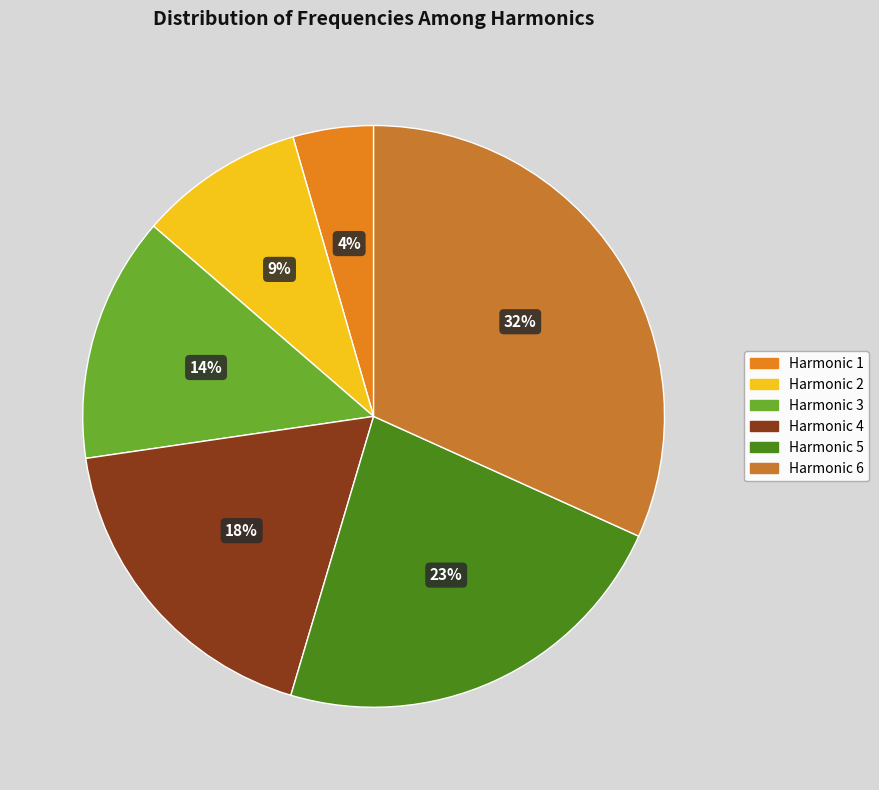

Rank the categories by value from highest to lowest.

6, 5, 4, 3, 2, 1